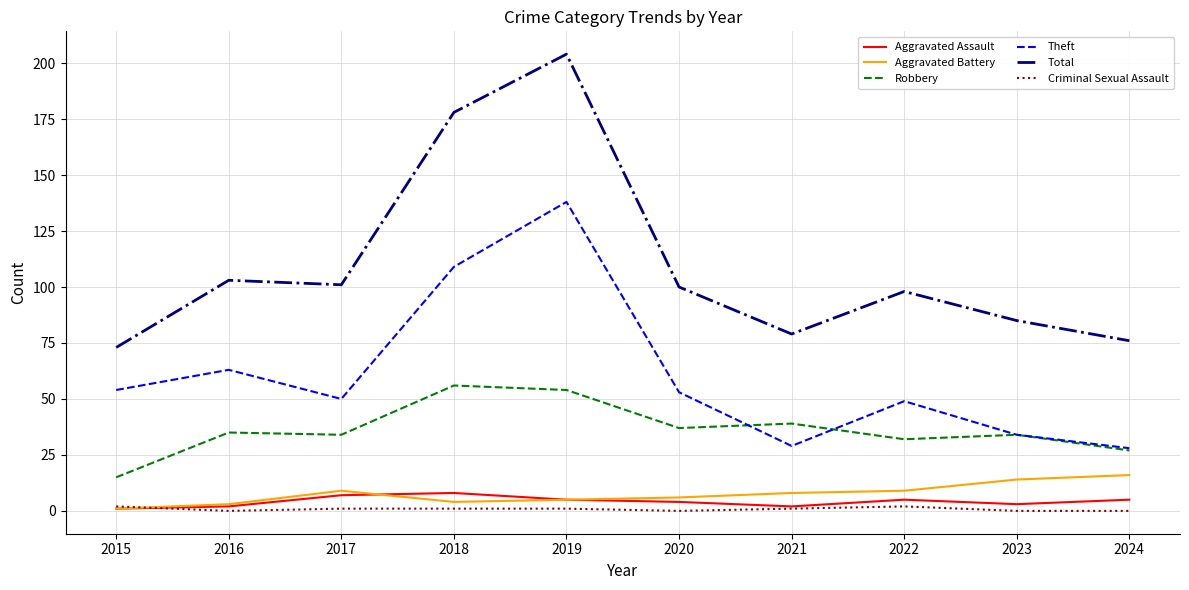

What is the sum of all Total values?

1097